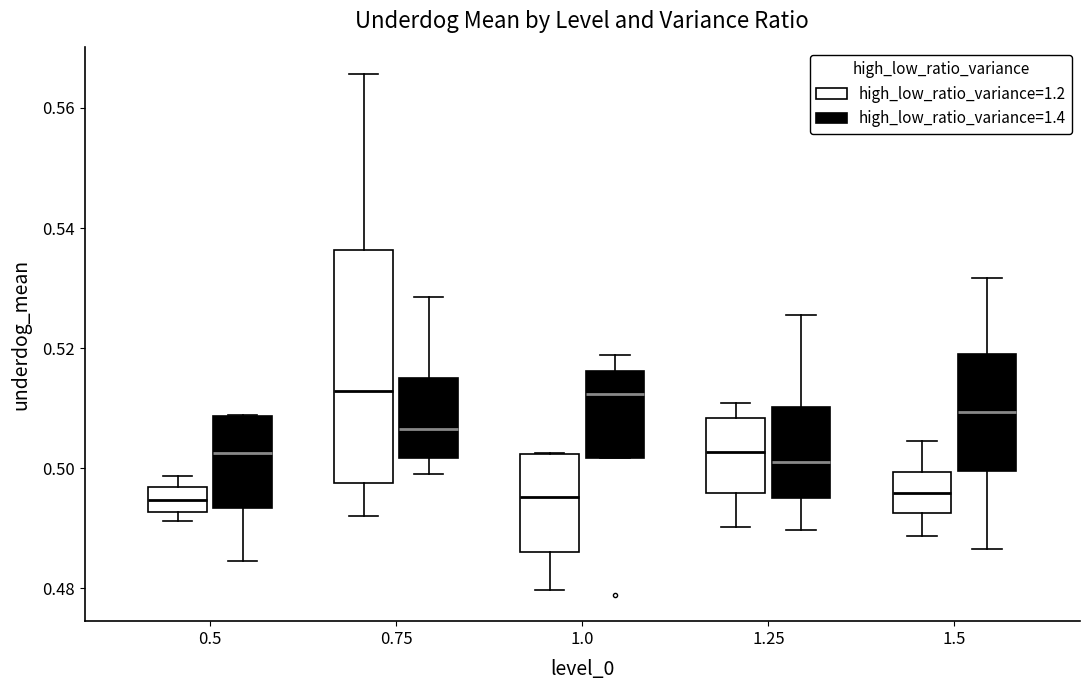

Where is the upper edge of the box for 1.0 (high_low_ratio_variance=1.2) on the y-axis? The values are not printed on the chart, so give them approximately, as read against the axis.

0.502